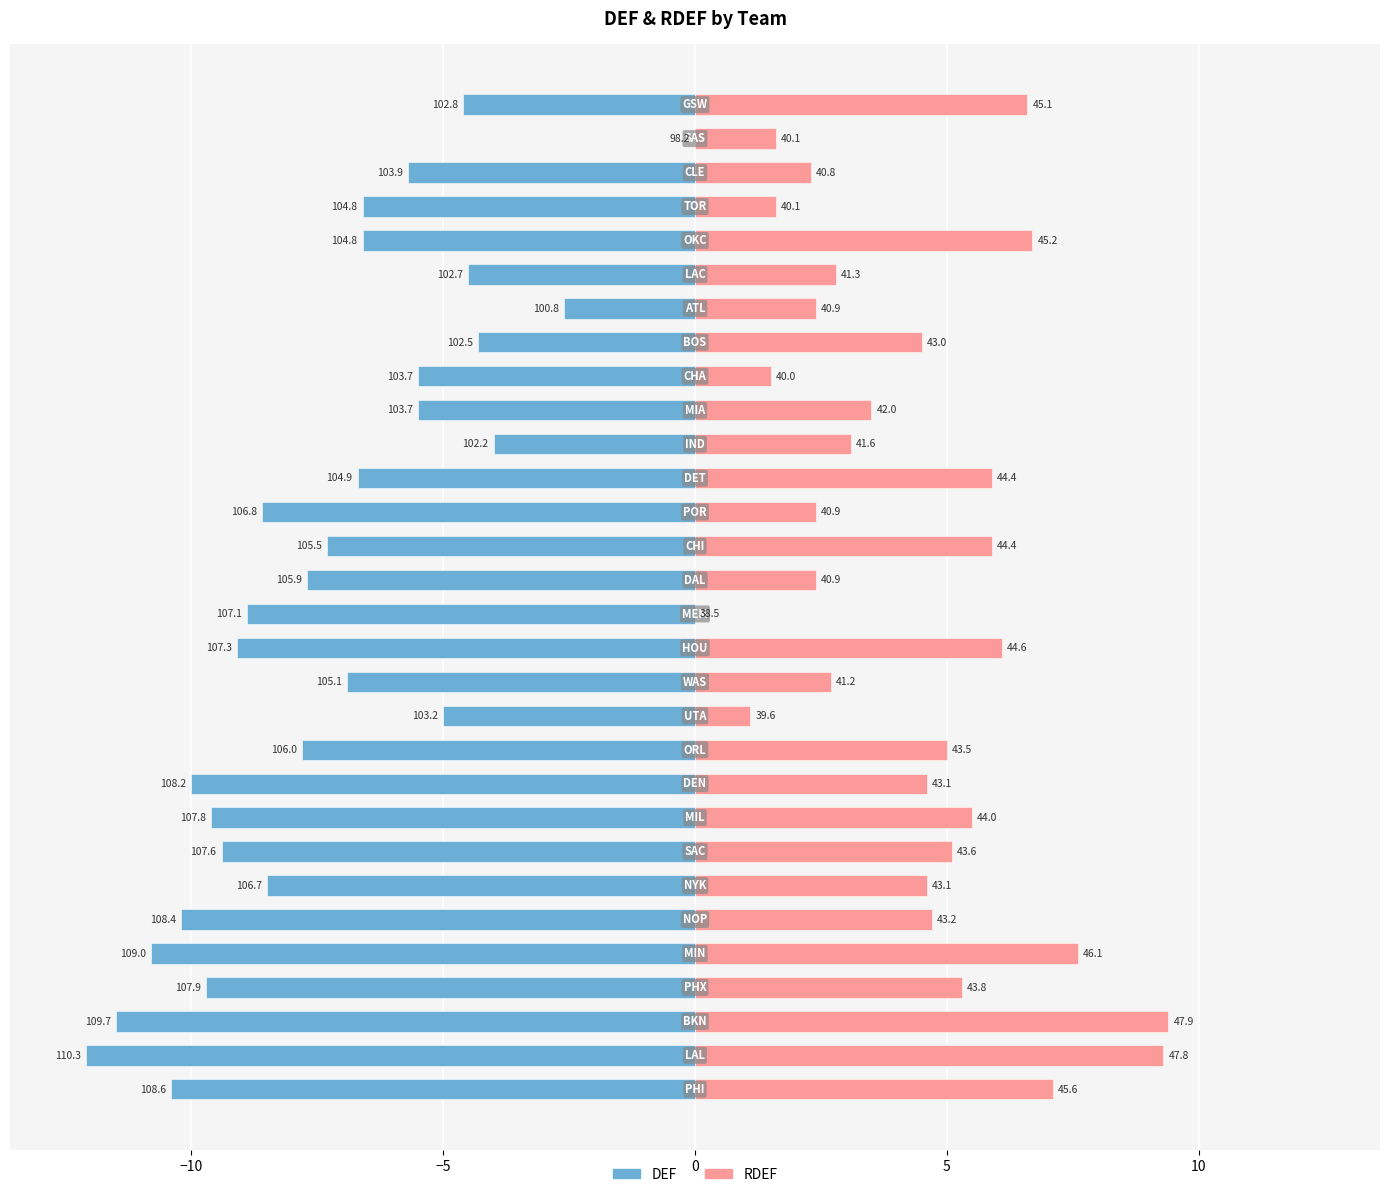

The RDEF series shows 8.2 at 21. True or false?

False